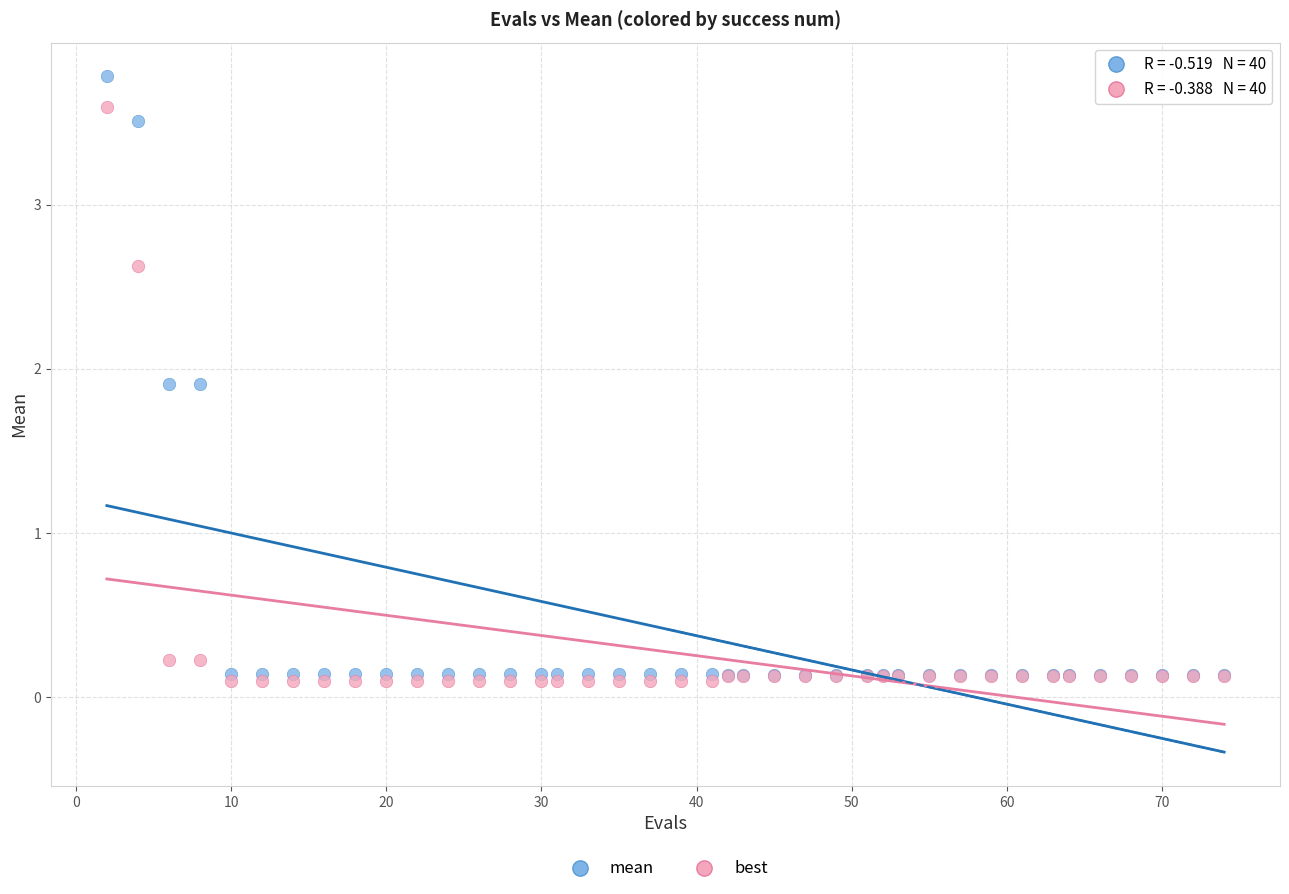

What are all the series names shown in the legend?

mean, best